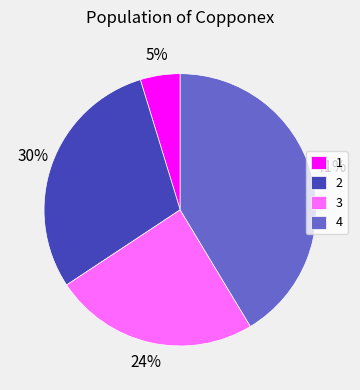

To the nearest percent, what is the difference between the 1 and 2 slice percentages?

25%